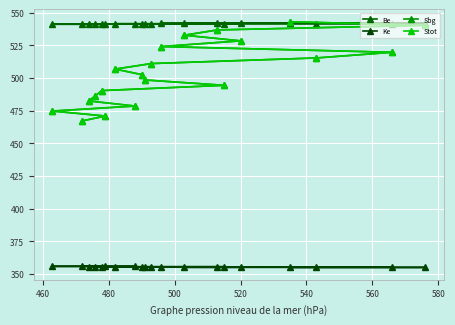

What is the highest value of the Ke series?

355.9